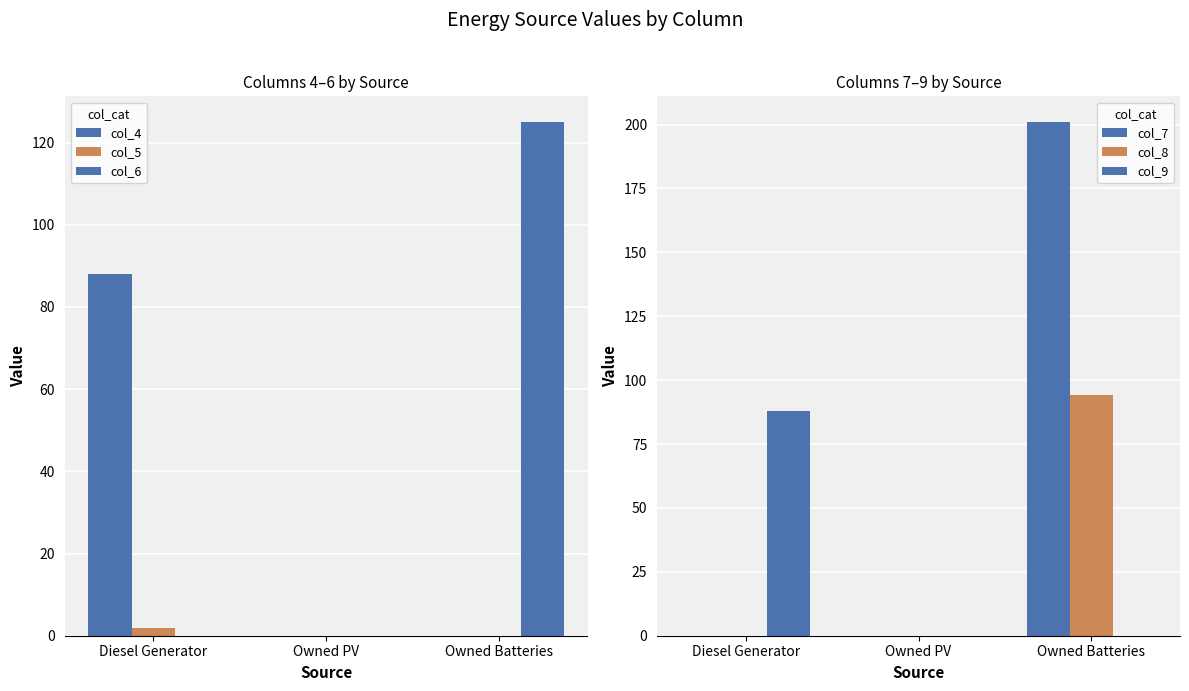

Between Owned Batteries and Owned PV, which is larger?

Owned Batteries